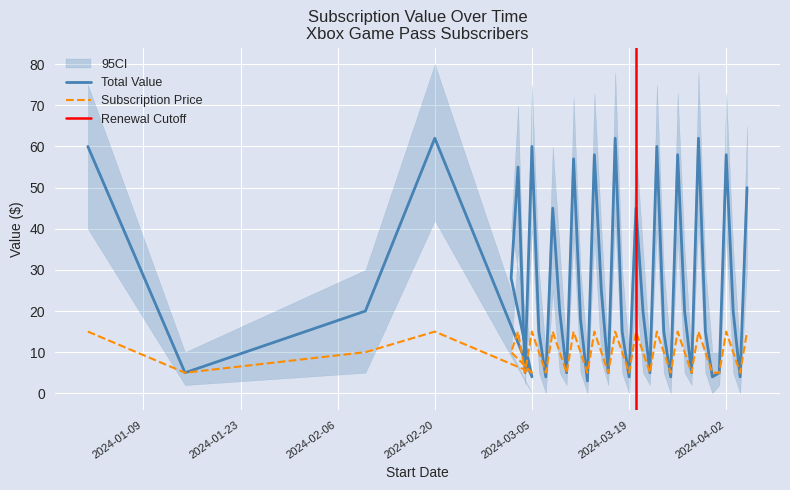

At which category does Subscription Price reach its first local peak?

2024-02-20